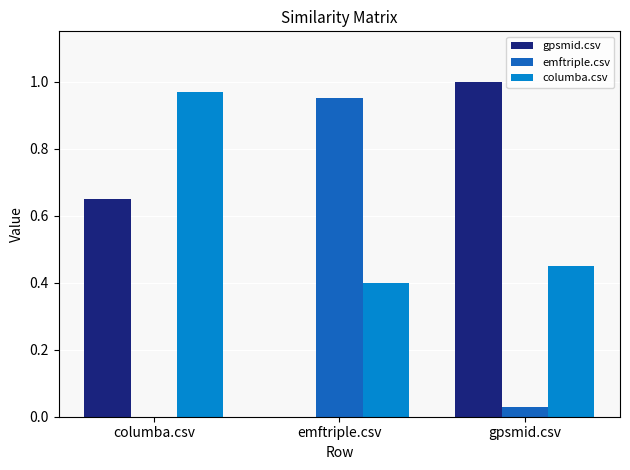

Count the number of data series in this chart.

3